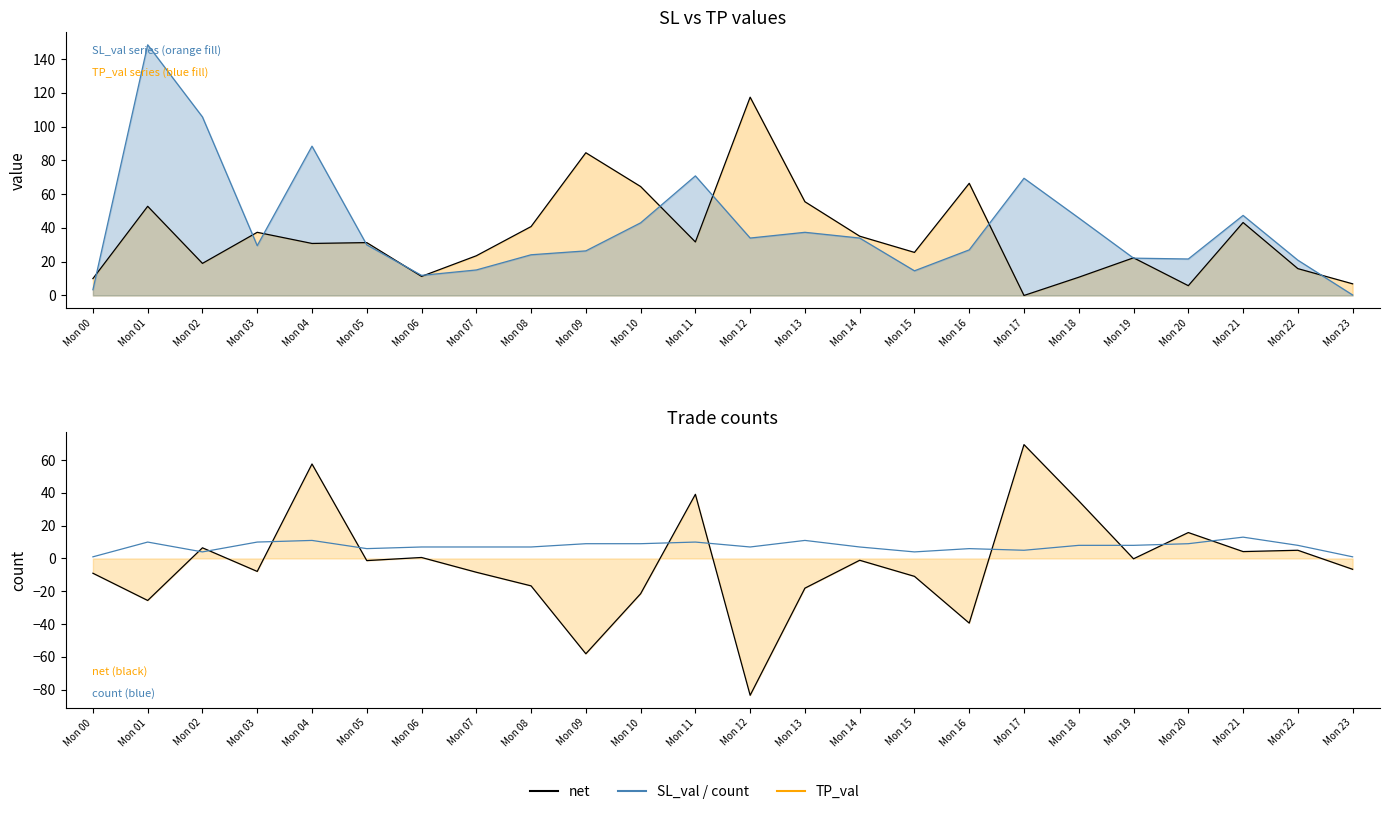

Where is the first local minimum for count?

Mon 02